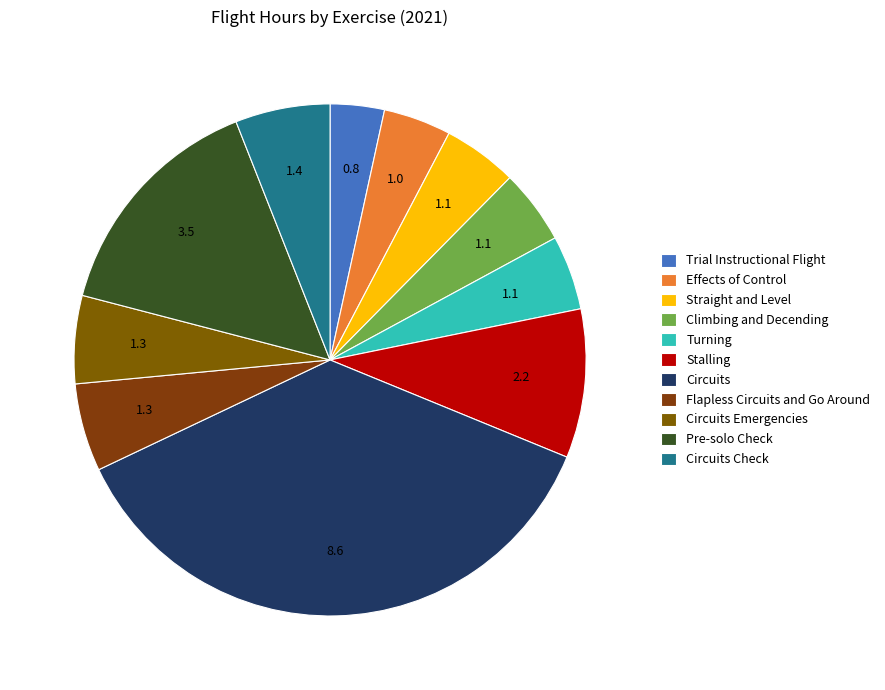

How many segments does this pie chart have?

11